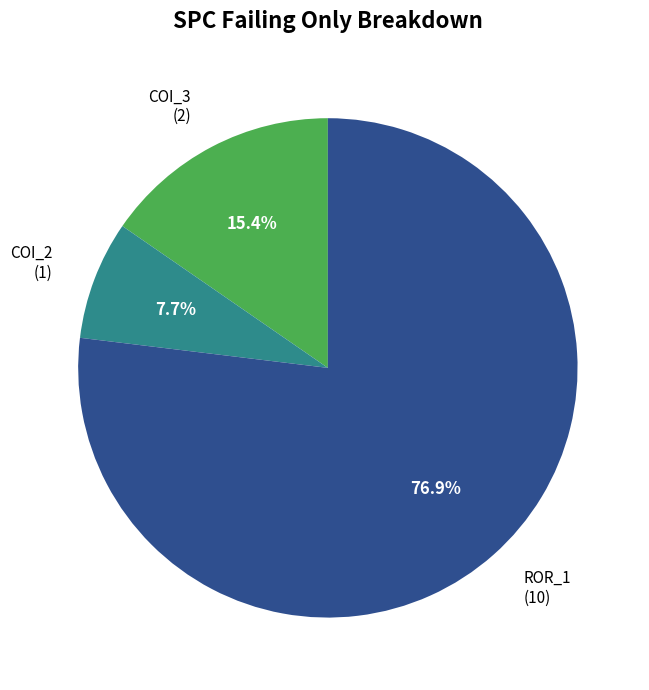

To the nearest percent, what is the average slice percentage?

33%